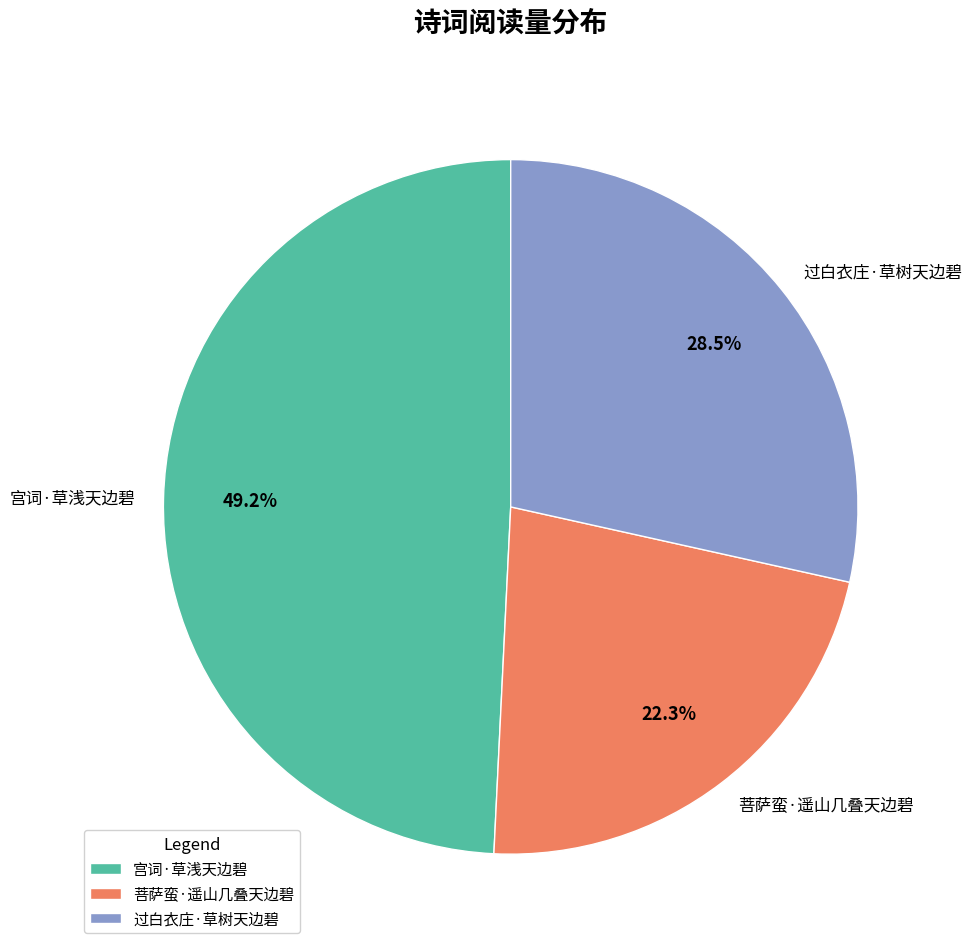

Rank the categories by value from lowest to highest.

菩萨蛮·遥山几叠天边碧, 过白衣庄·草树天边碧, 宫词·草浅天边碧